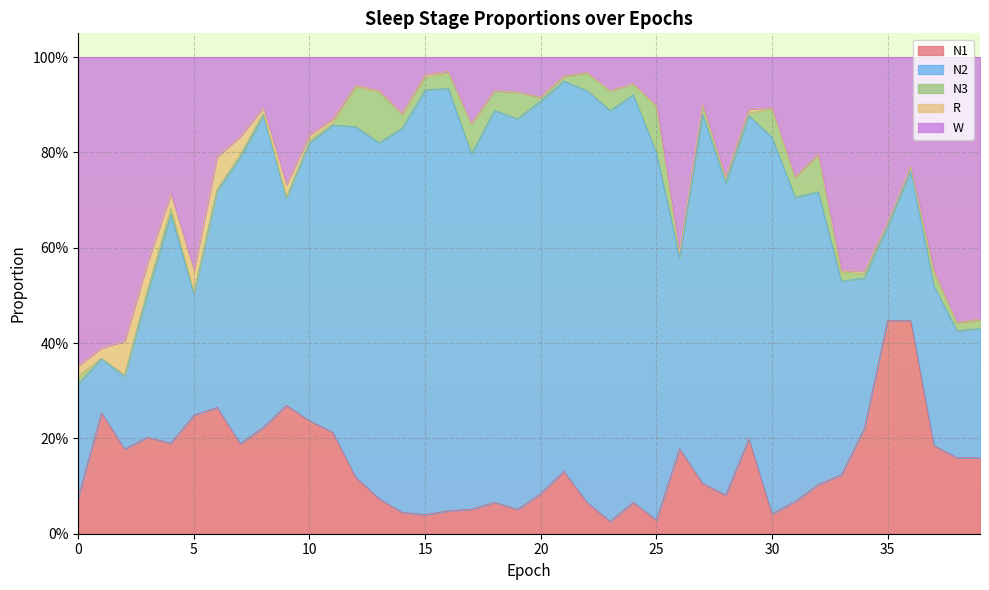

Is the value of W at 5 greater than the value of R at 11?

Yes